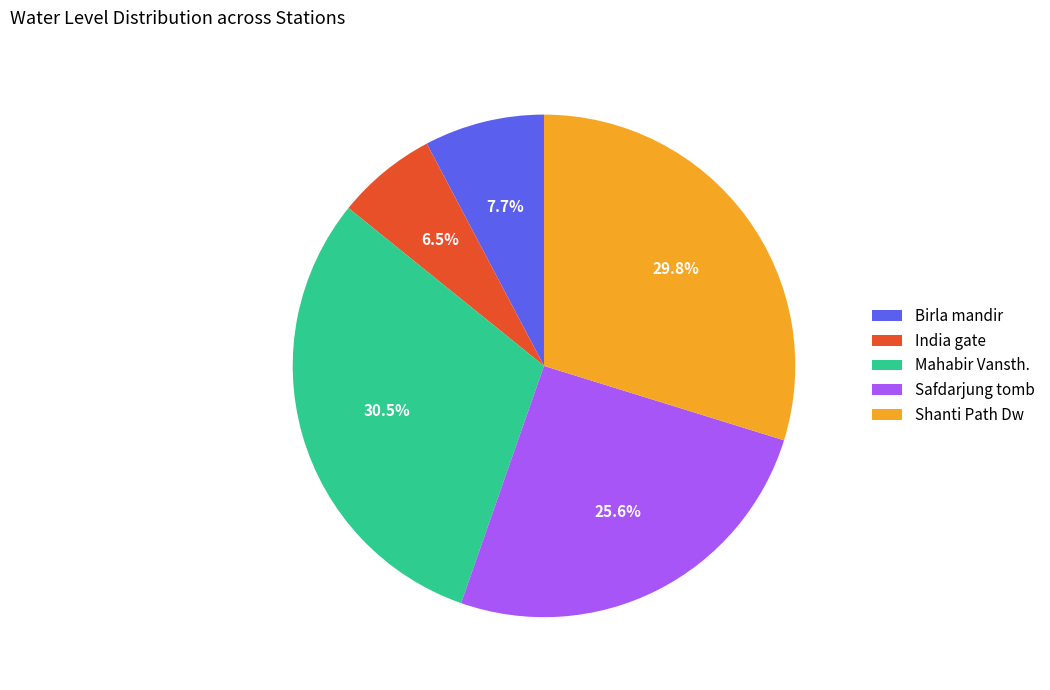

What percentage is NOT represented by Shanti Path Dw?

70.2%